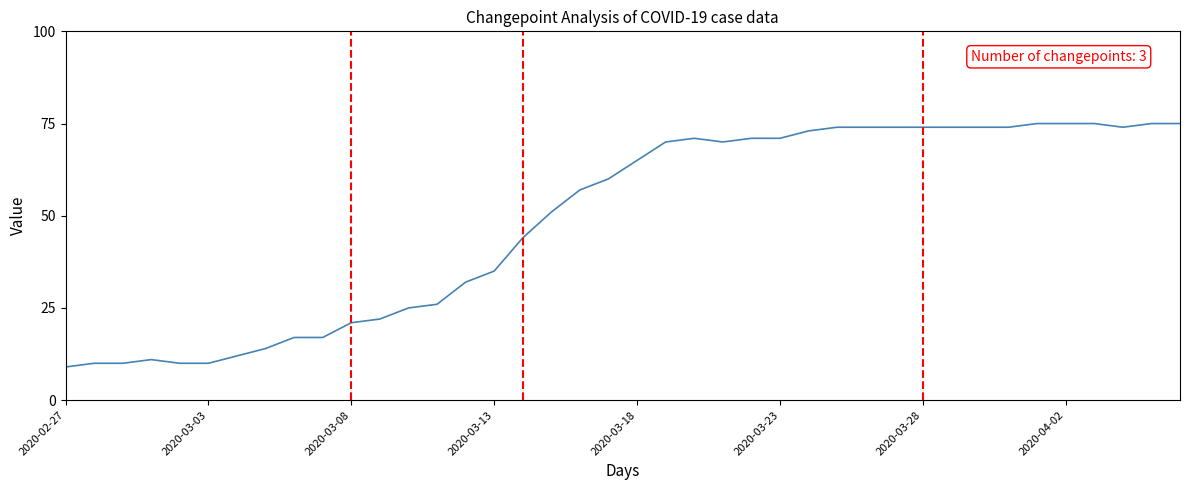

What is the minimum value shown in the chart?

9